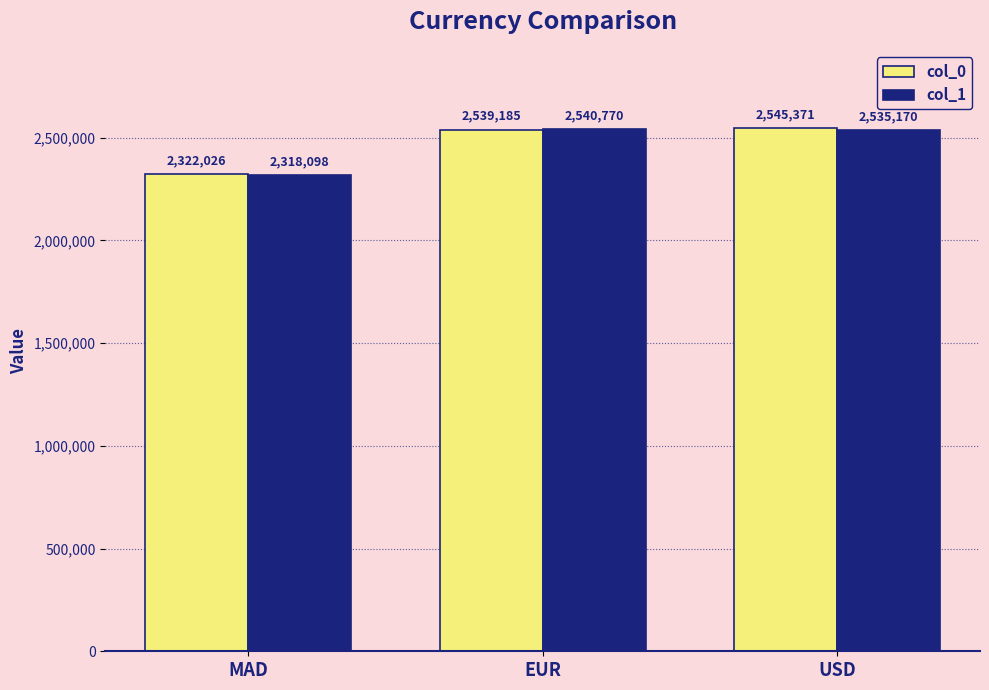

Which label corresponds to the smallest value in the chart?

MAD